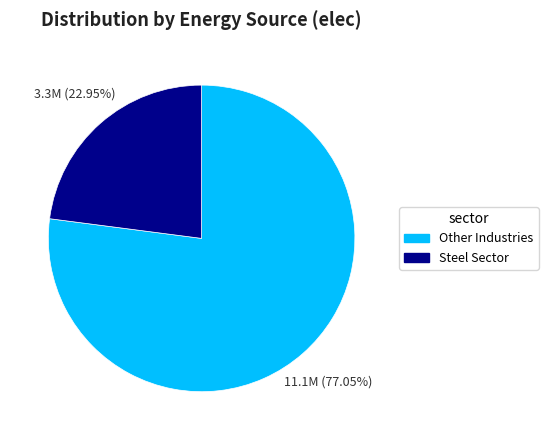

How many segments does this pie chart have?

2